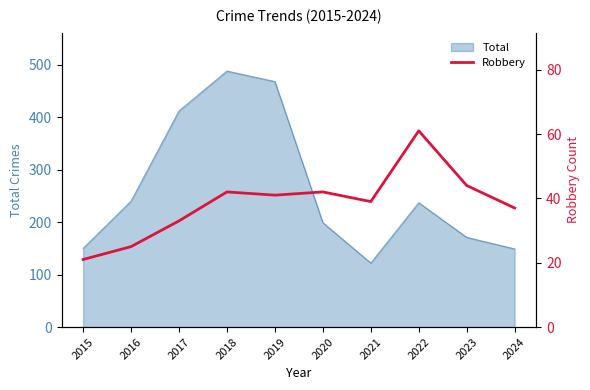

Rank the categories by value from highest to lowest.

2022, 2023, 2018, 2020, 2019, 2021, 2024, 2017, 2016, 2015